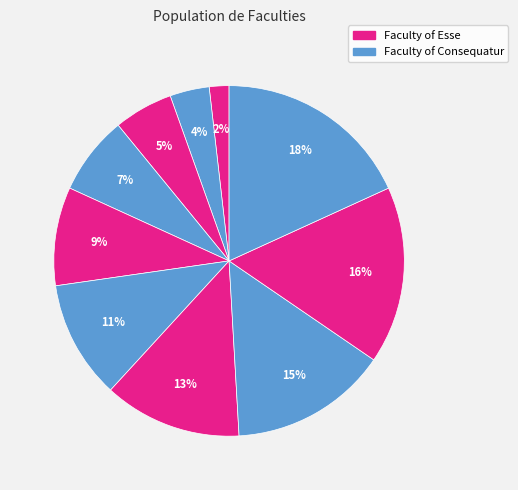

How many slices are in this pie chart?

10